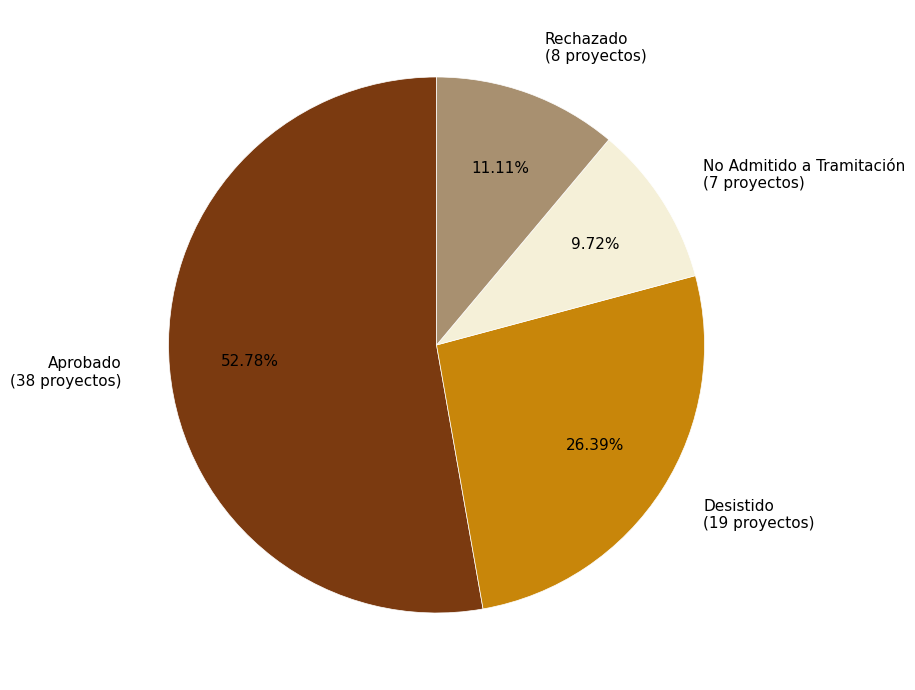

Combined, what portion of the pie is Desistido and Rechazado?

37.5%